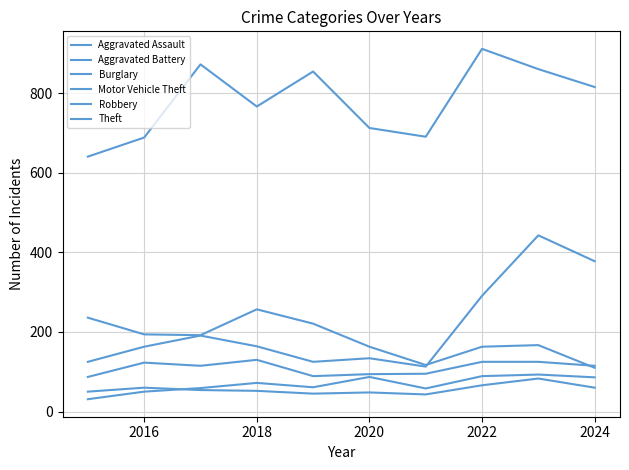

Where is the first local maximum for Motor Vehicle Theft?

2018